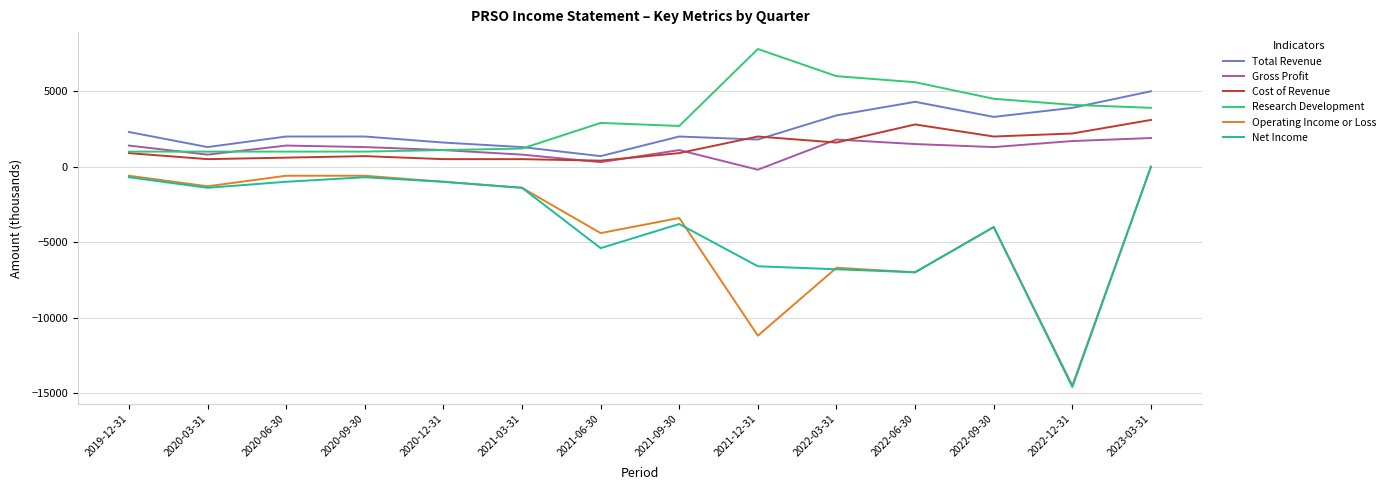

What are all the series names shown in the legend?

Total Revenue, Gross Profit, Cost of Revenue, Research Development, Operating Income or Loss, Net Income